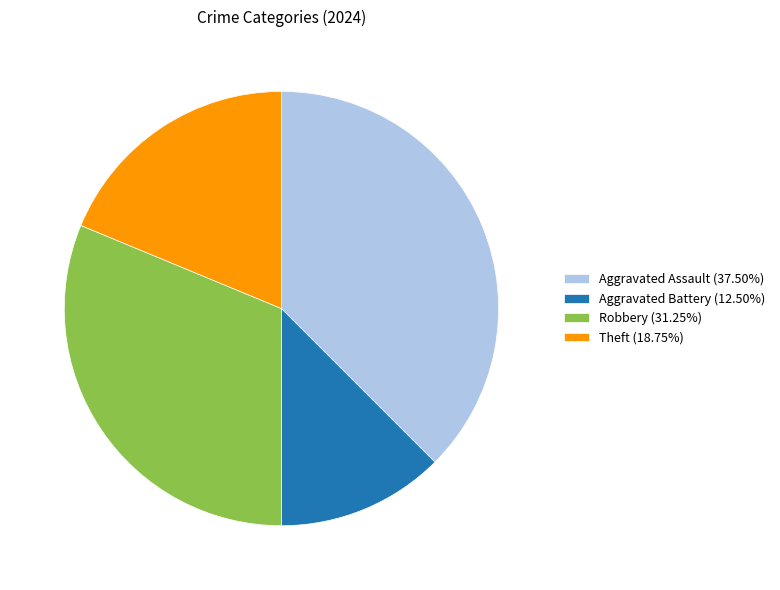

Rank the categories by value from highest to lowest.

Aggravated Assault, Robbery, Theft, Aggravated Battery